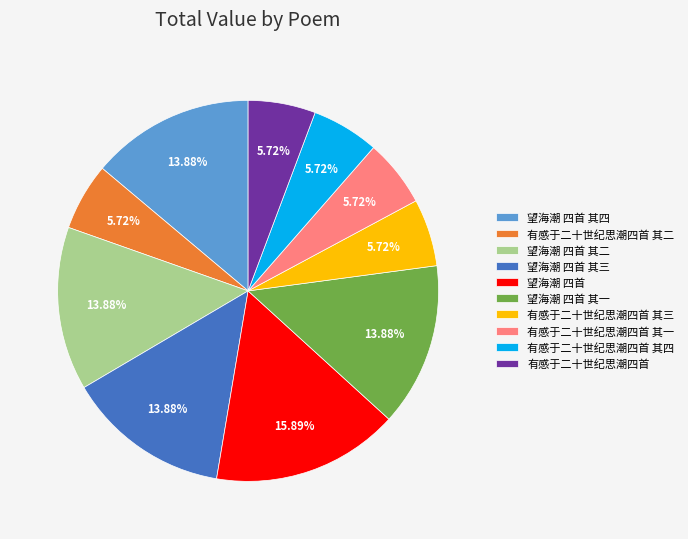

What is the ratio of the value at 有感于二十世纪思潮四首 其一 to the value at 望海潮 四首?

0.4